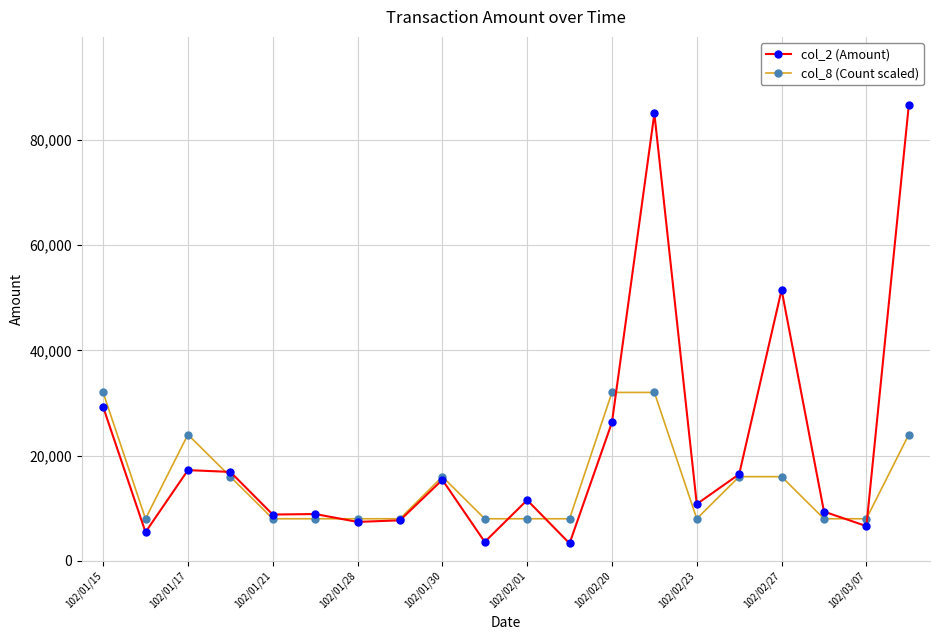

What is the lowest value of the col_8 (Count scaled) series?

8000